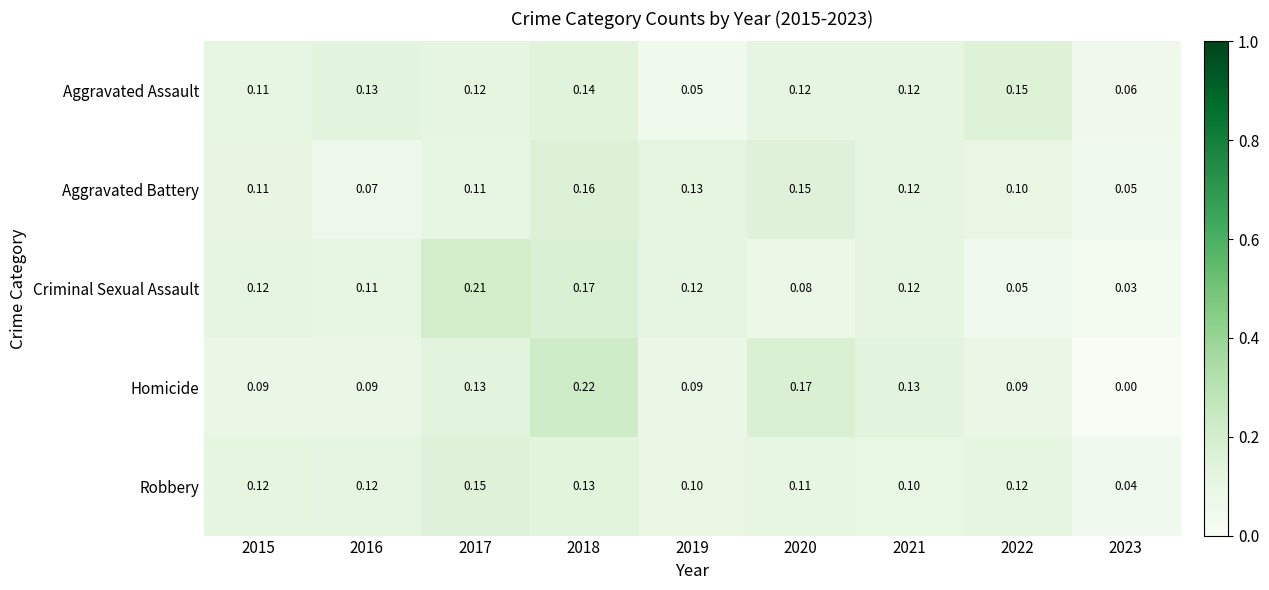

At 2016, list the series in order from smallest to largest.

Aggravated Battery, Homicide, Criminal Sexual Assault, Robbery, Aggravated Assault